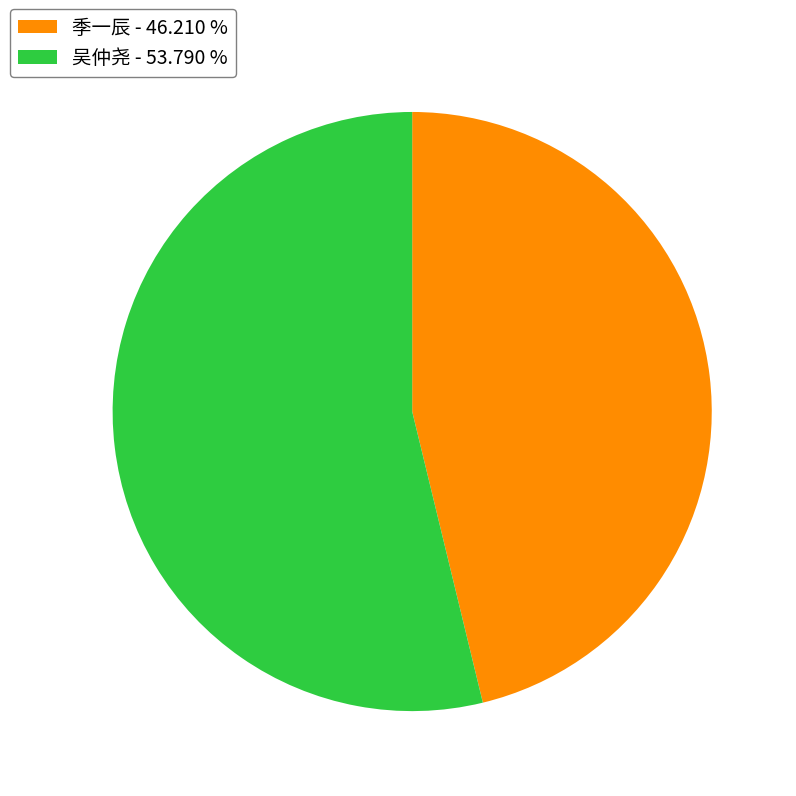

Is the sum of 季一辰 - 46.210 % and 吴仲尧 - 53.790 % greater than half?

Yes